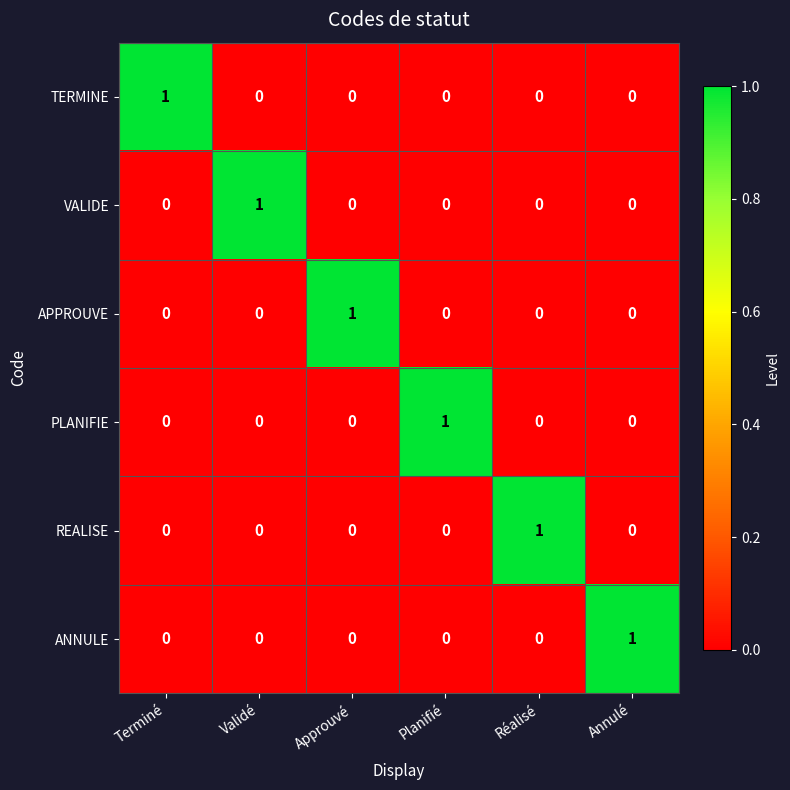

At how many categories does at least one series exceed 0?

6